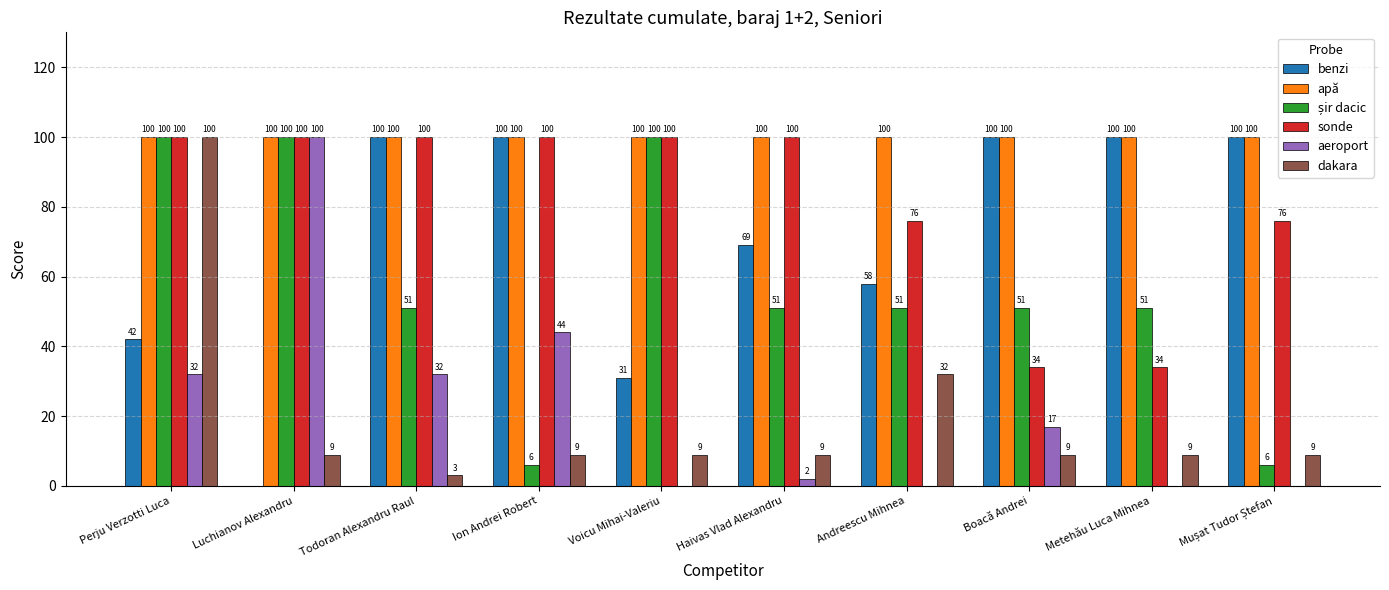

The benzi series shows 100 at Todoran Alexandru Raul. True or false?

True